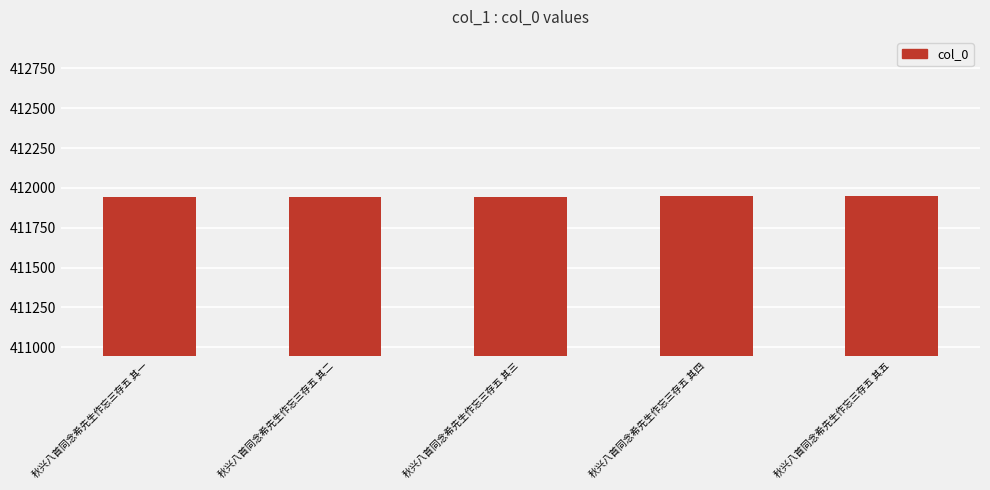

What is the greatest value displayed?

411948